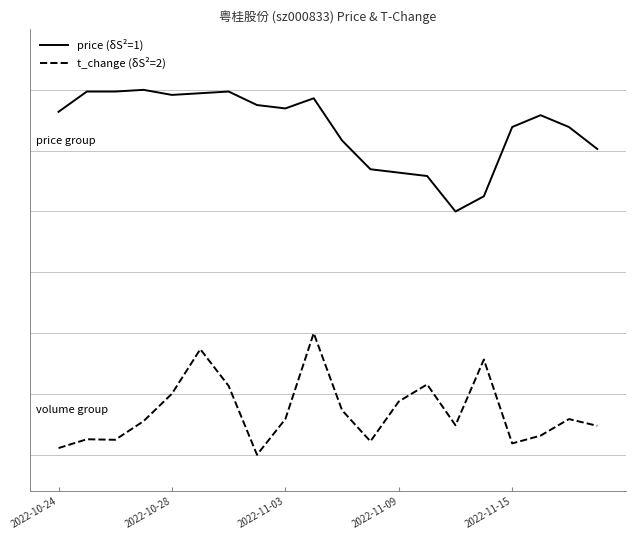

What is the highest value of the t_change (δS²=2) series?

1.0